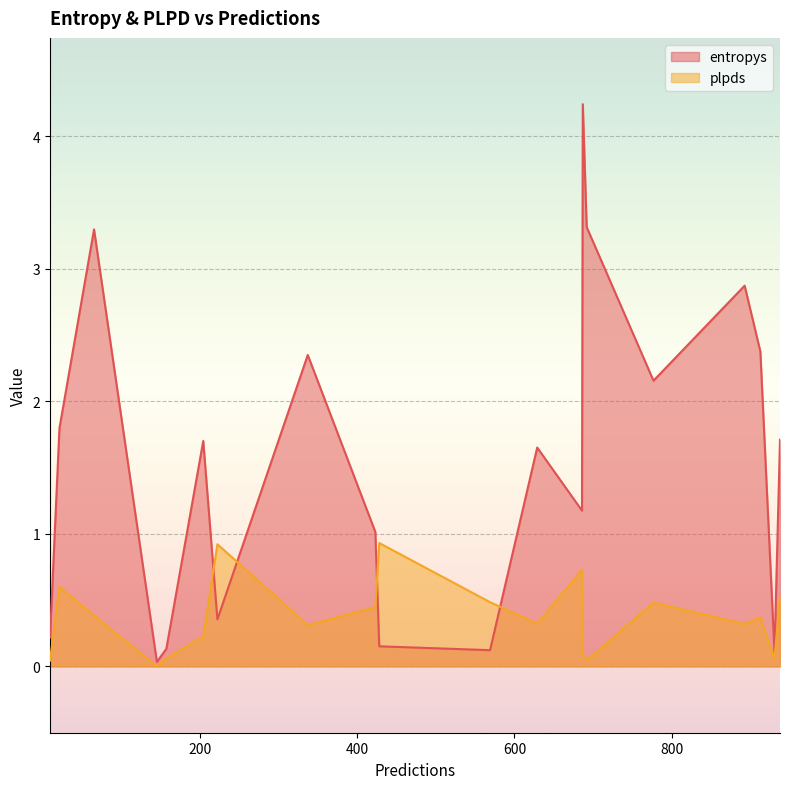

True or false: plpds has more than 2 interior local peaks.

True